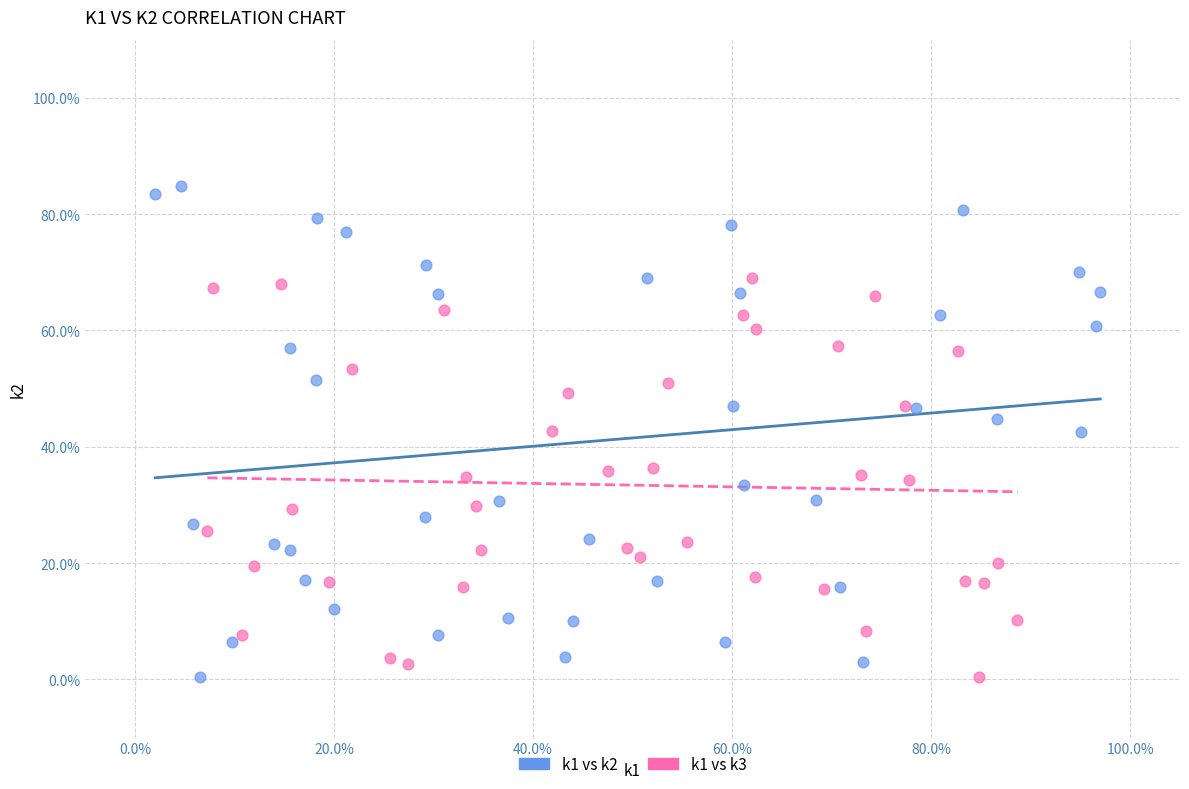

Which series reaches the maximum Y coordinate?

k1 vs k2